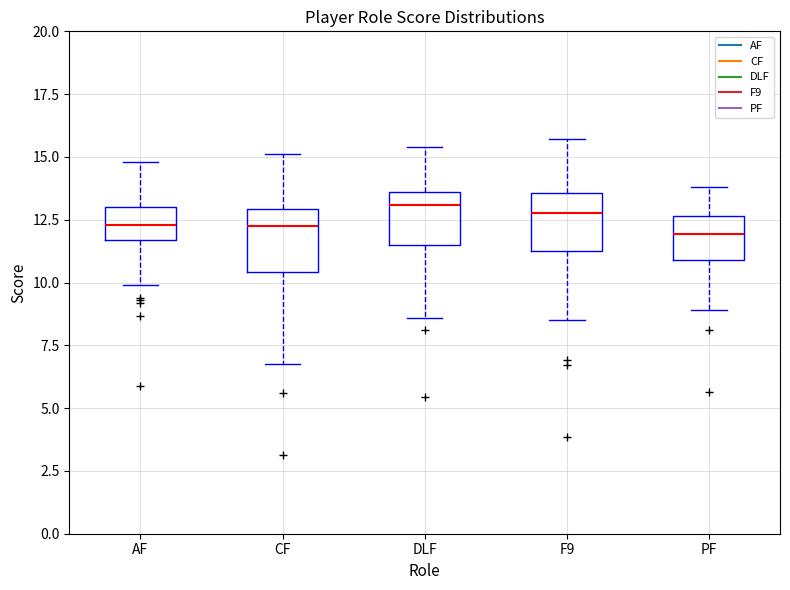

Reading left to right, read every box against the y-axis: the position of its median line, the range the box covers, and the ends of its whiskers. The values are not printed on the chart, so give them approximately, as read against the axis.

AF: median 12.5, box 11.5 to 13.0, whiskers 10.0 to 15.0
CF: median 12.5, box 10.5 to 13.0, whiskers 7.0 to 15.0
DLF: median 13.0, box 11.5 to 13.5, whiskers 8.5 to 15.5
F9: median 13.0, box 11.5 to 13.5, whiskers 8.5 to 15.5
PF: median 12.0, box 11.0 to 12.5, whiskers 9.0 to 14.0